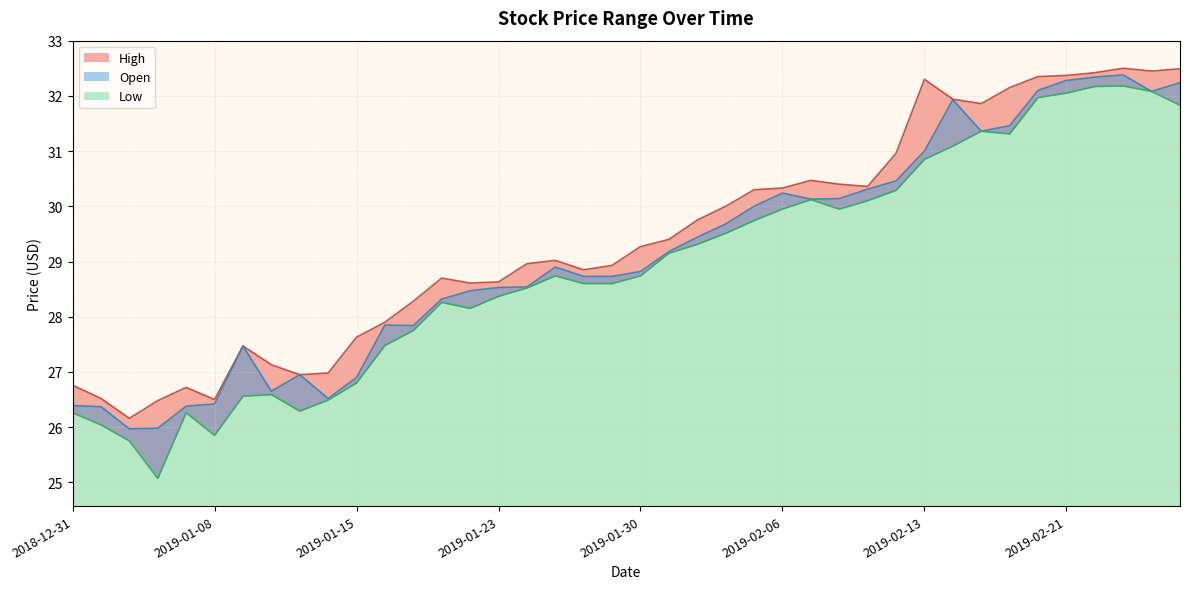

List the series in order of their peak value, lowest first.

Low, Open, High